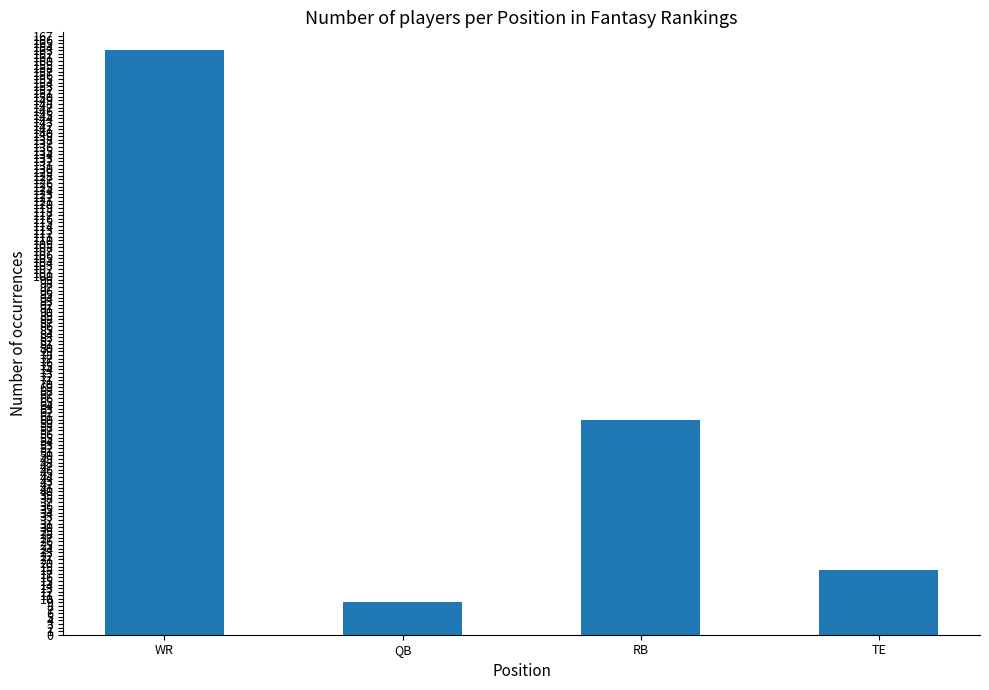

Where is the data nearest to the value 86?

RB